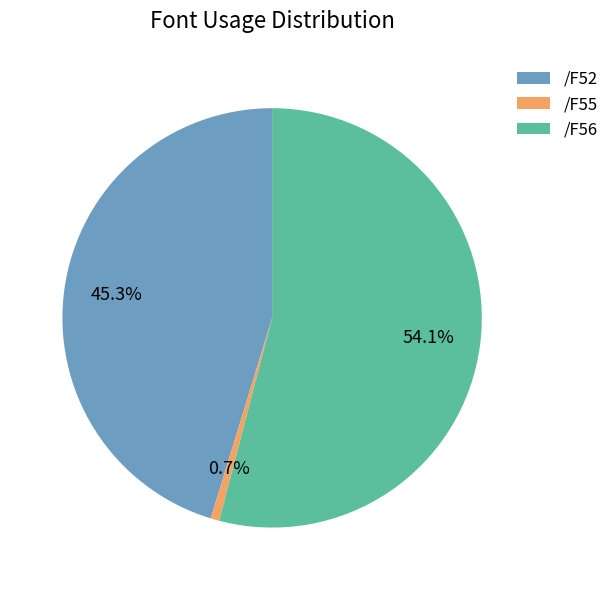

What is the largest slice in the pie chart?

/F56